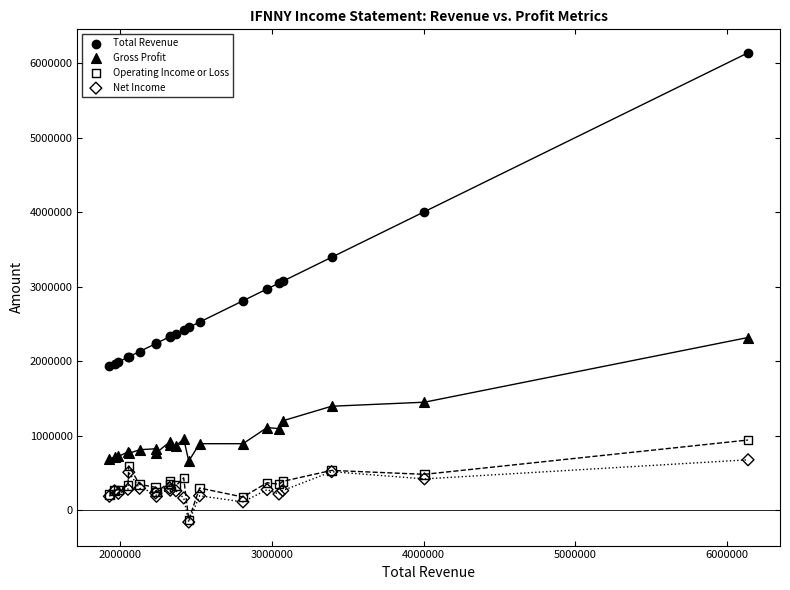

What are all the series names shown in the legend?

Total Revenue, Gross Profit, Operating Income or Loss, Net Income